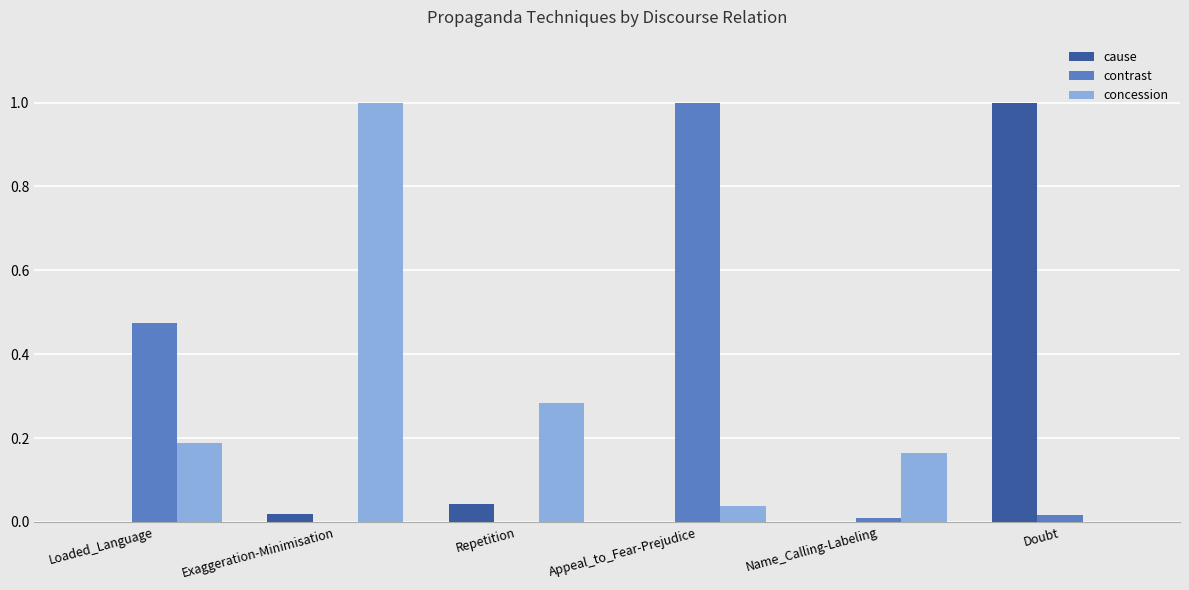

Between Exaggeration-Minimisation and Repetition, which series saw the biggest shift?

concession